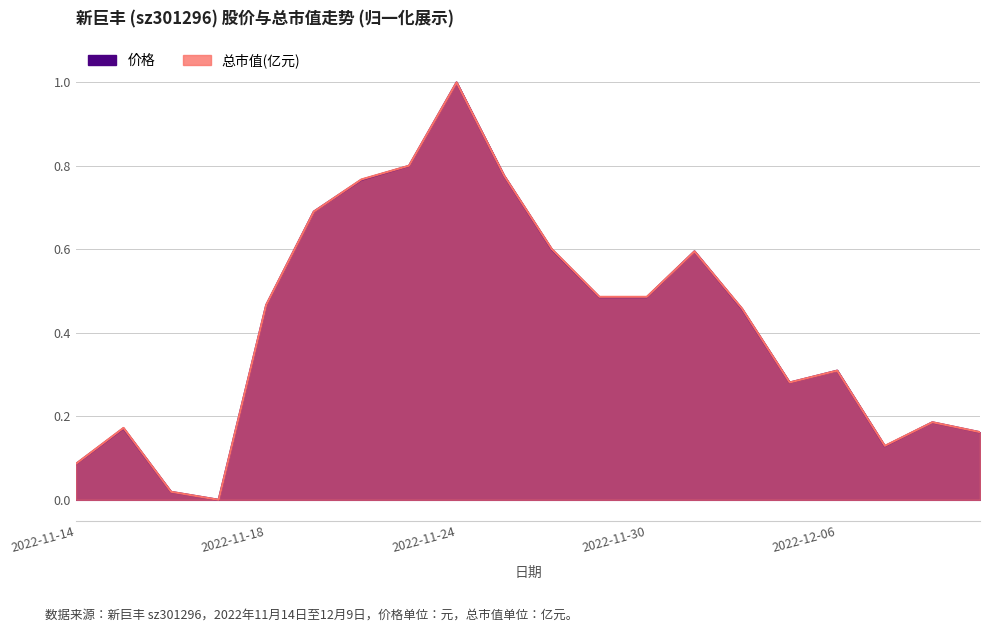

What position from the left is 2022-11-14?

1